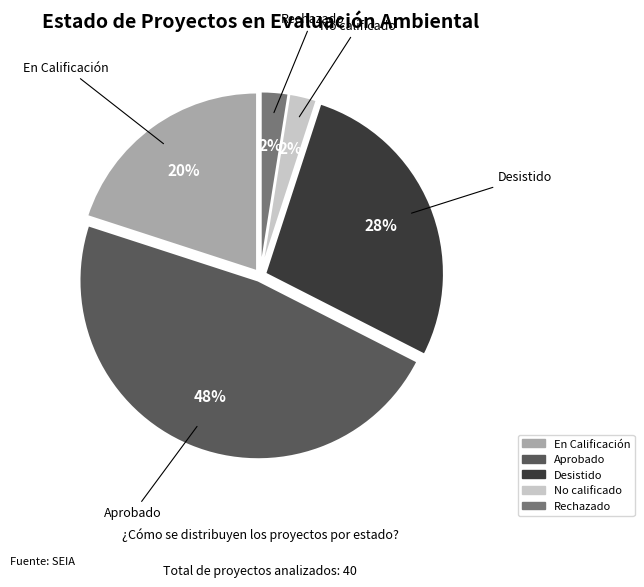

Which has a higher value, Rechazado or Desistido?

Desistido